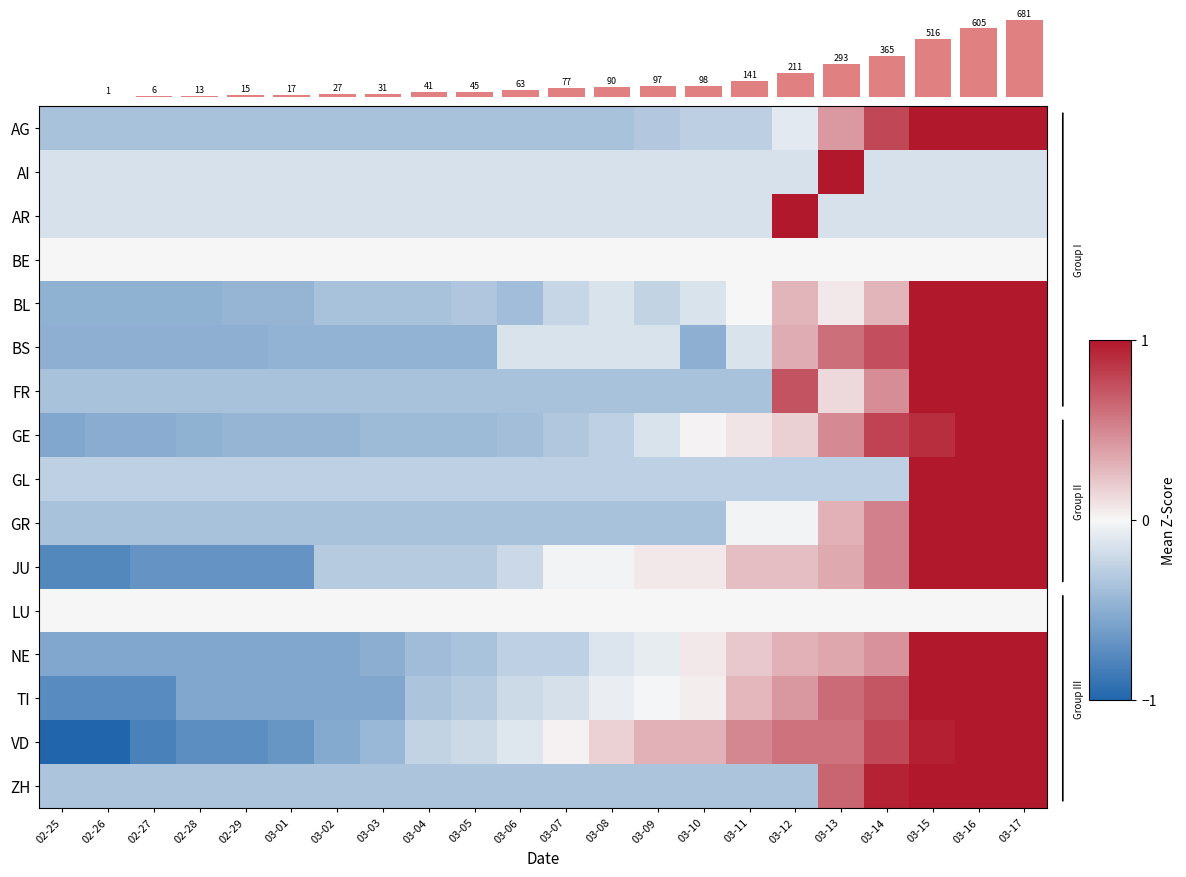

At how many categories does at least one series exceed 417?

3